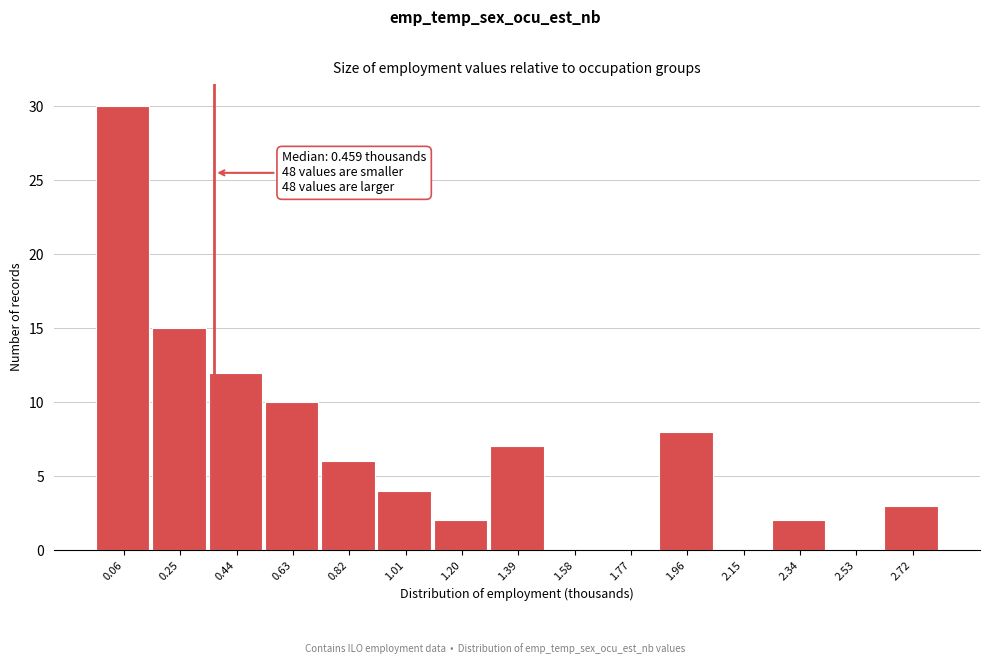

Reading left to right, list all the values displayed in this chart.

0.06=30	0.25=15	0.44=12	0.63=10	0.82=6	1.01=4	1.20=2	1.39=7	1.58=0	1.77=0	1.96=8	2.15=0	2.34=2	2.53=0	2.72=3